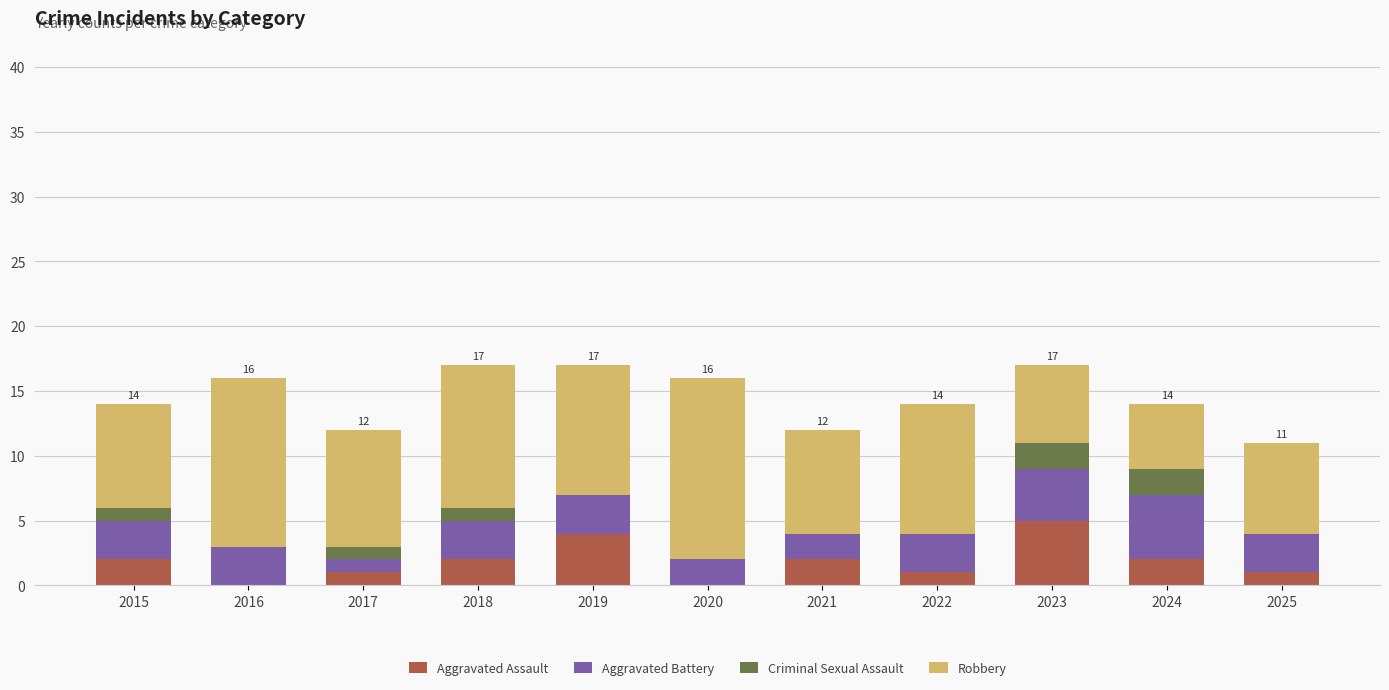

What is the maximum value for Aggravated Assault?

5